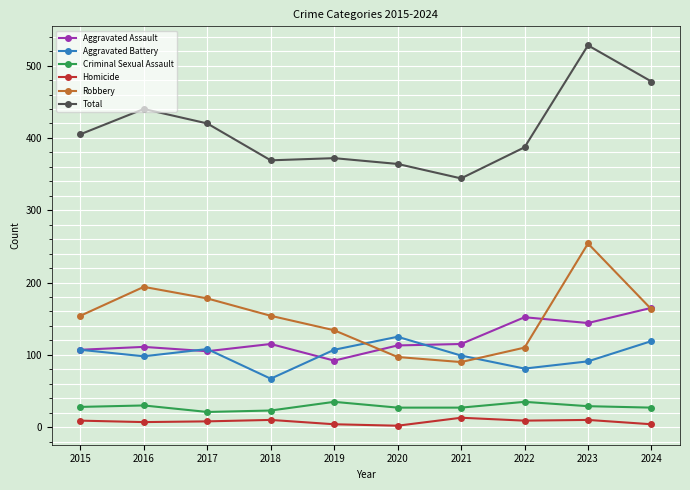

What is the minimum value shown in the chart?

2